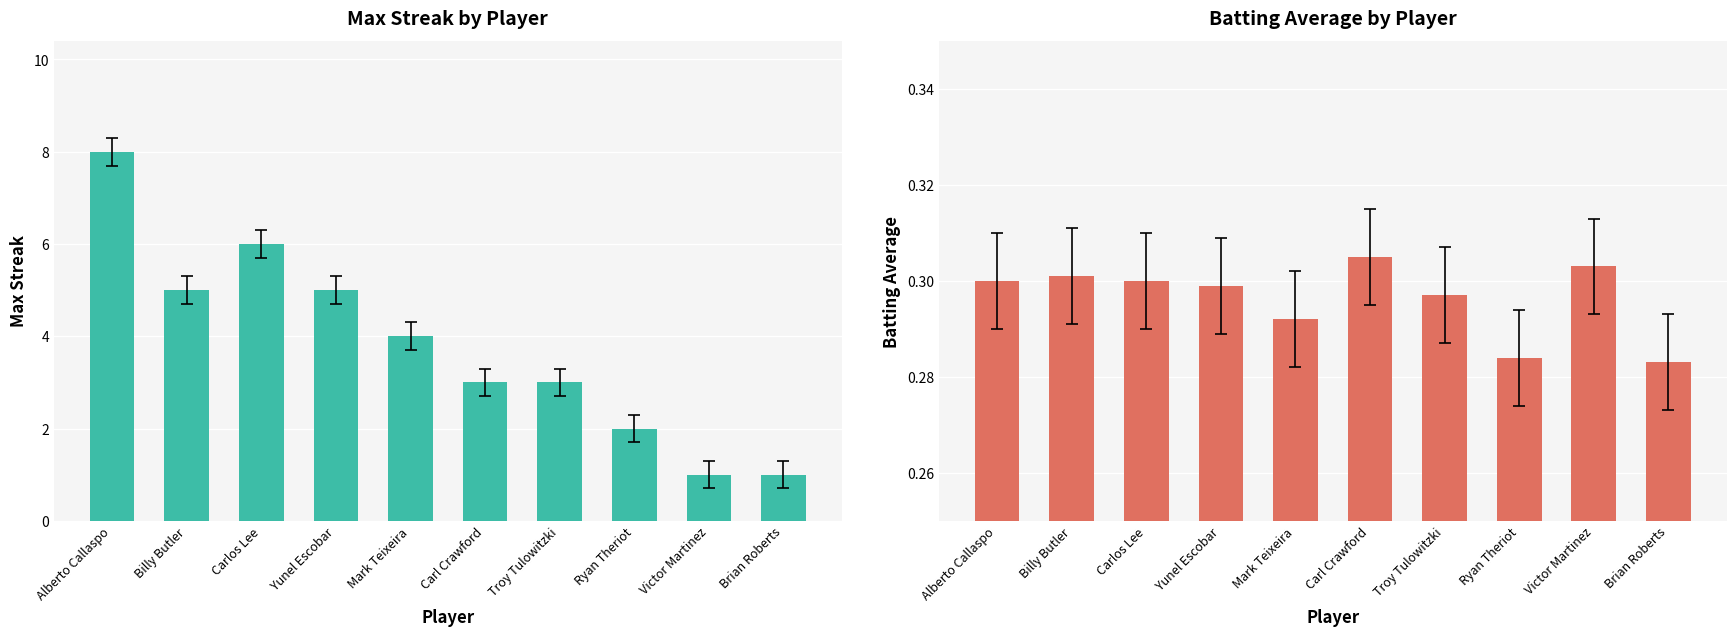

What value does the Max Streak series have at Ryan Theriot?

2.0